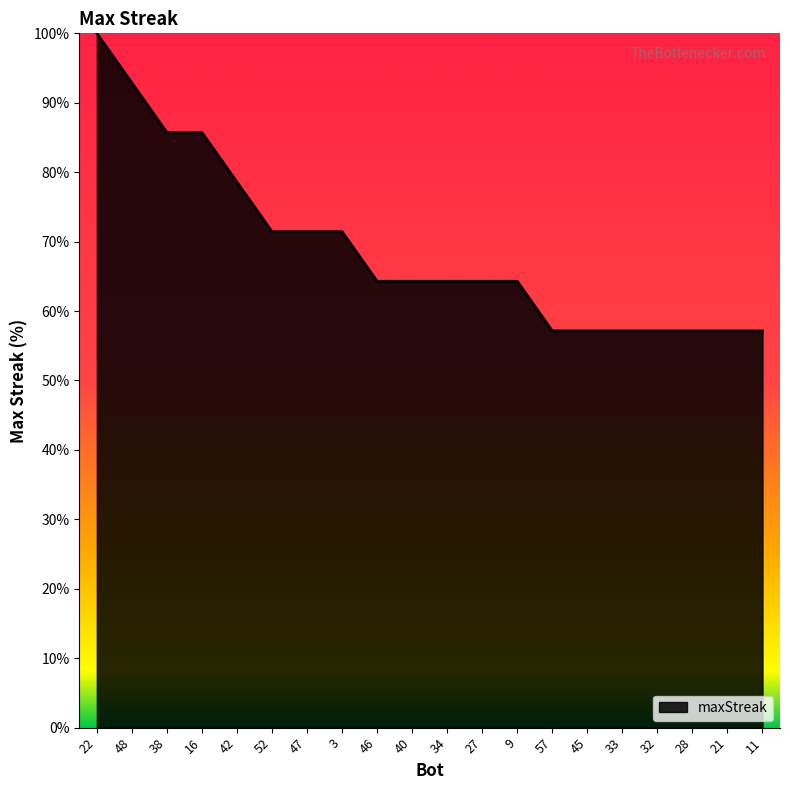

What position from the right is 45?

6